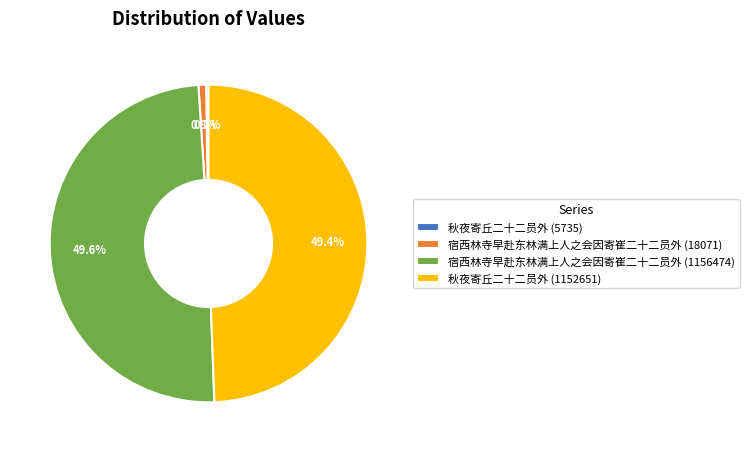

True or false: 秋夜寄丘二十二员外 (1152651) accounts for 39% of the total.

False